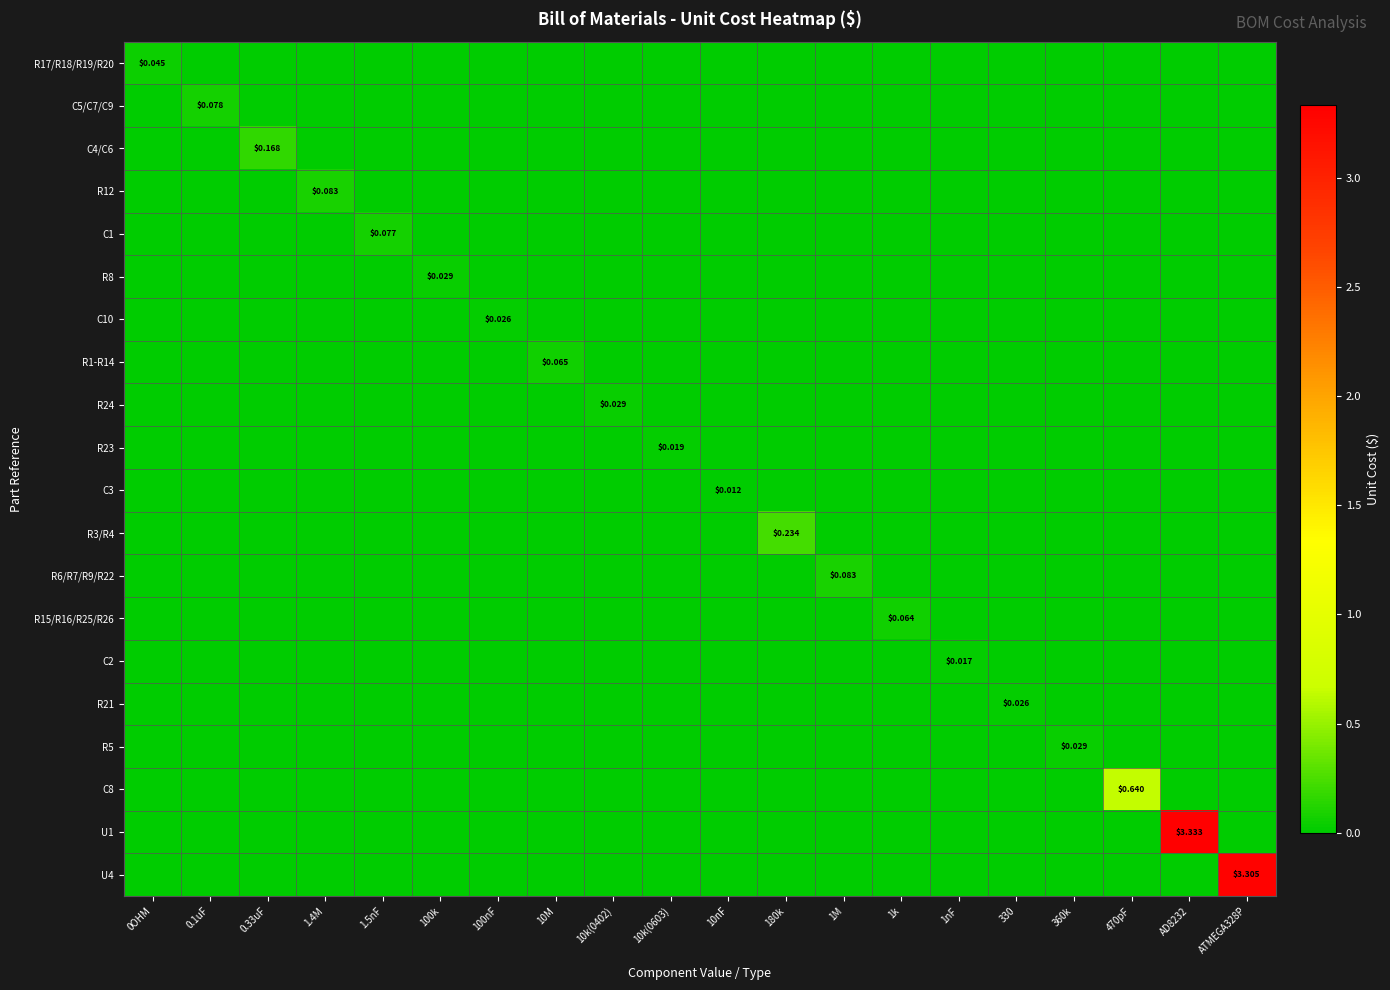

Which category has the lowest value in the U1 series?

0OHM